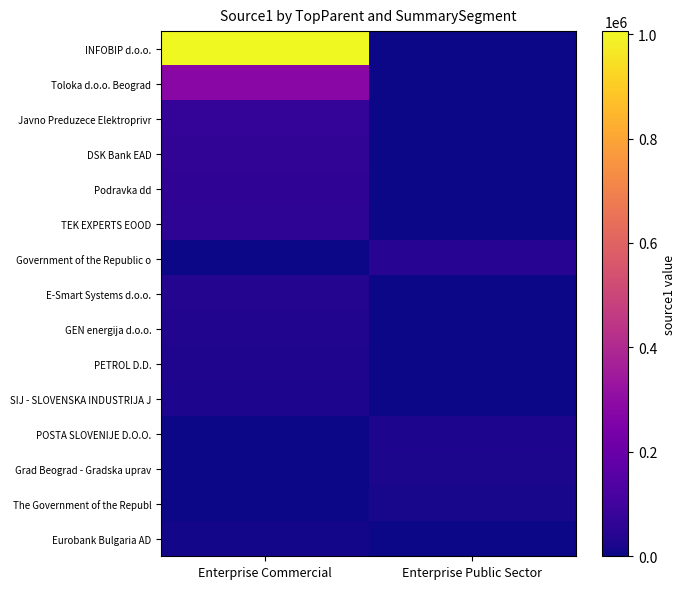

At which category is the sum across all series the highest?

Enterprise Commercial